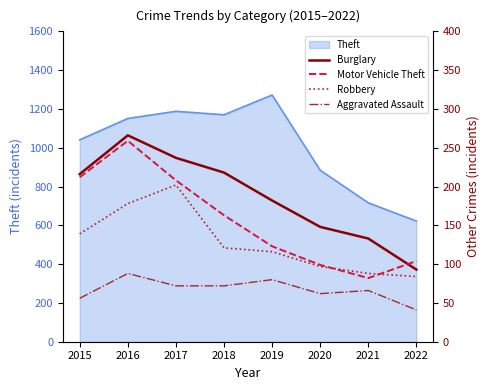

Rank the categories by Motor Vehicle Theft value from highest to lowest.

2016, 2015, 2017, 2018, 2019, 2022, 2020, 2021